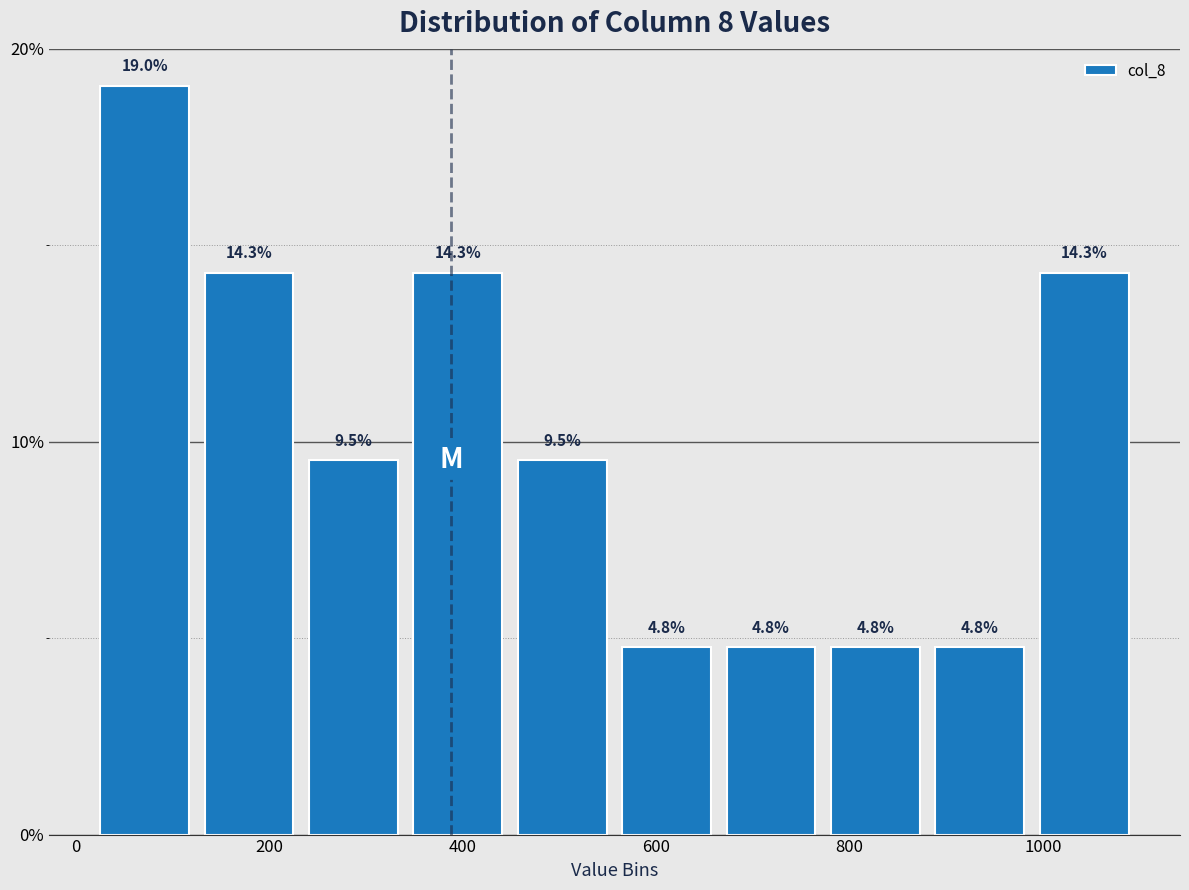

What is the height of the bar covering 340 to 440 on the x-axis? The bar edges are not printed on the chart, so give them approximately, as read against the axis.

14.3